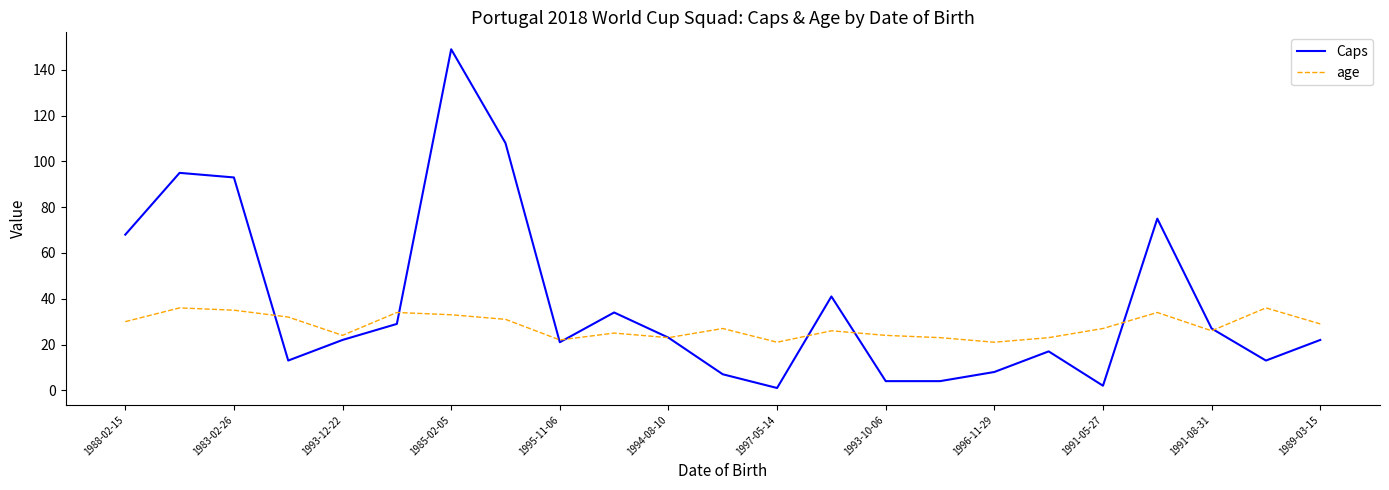

Which series has the widest spread of values?

Caps